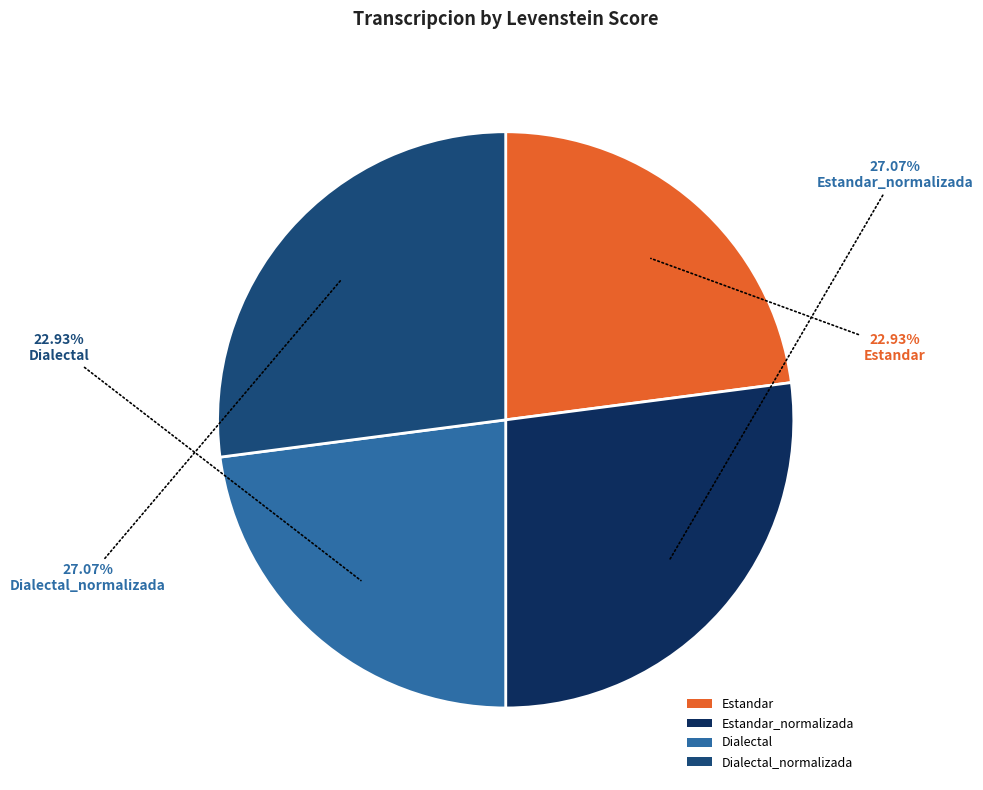

To the nearest percent, what is the difference between the Dialectal_normalizada and Estandar slice percentages?

4%